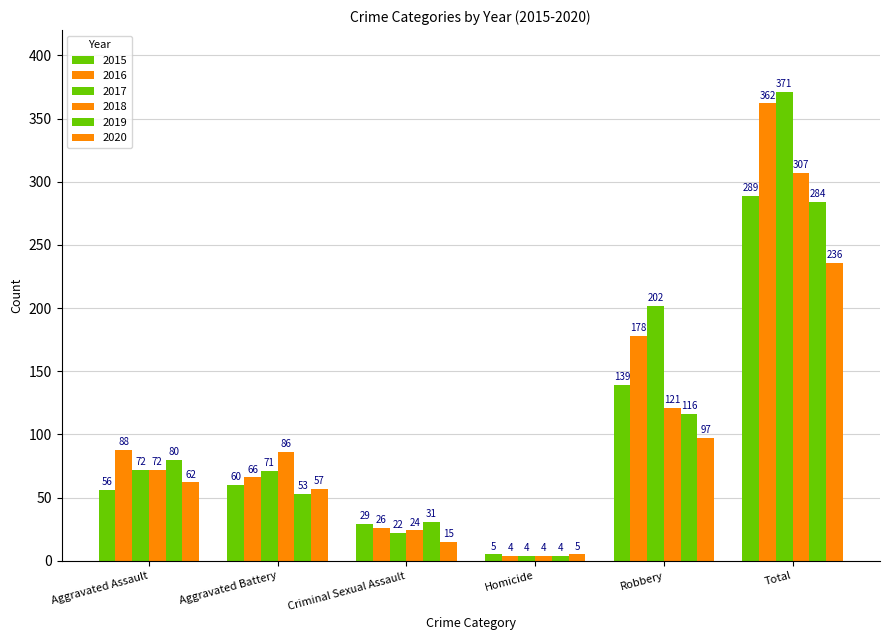

The value of 2019 at Robbery is 116. True or false?

True